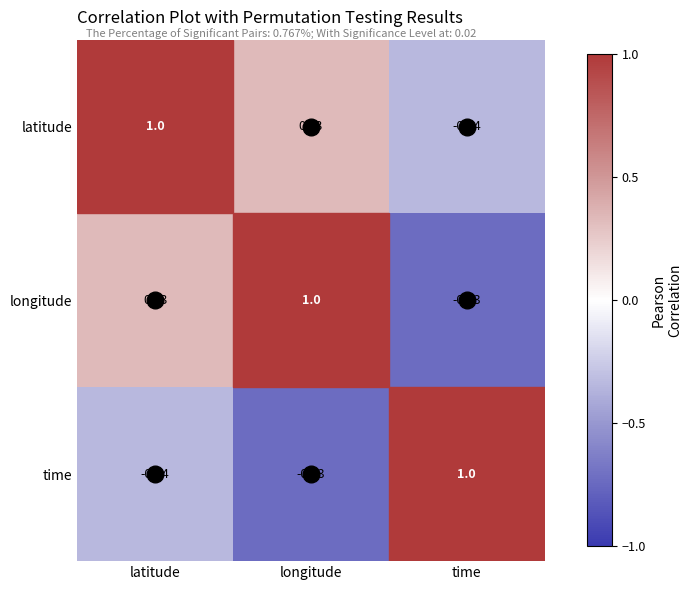

Where is latitude nearest to the value 0?

longitude